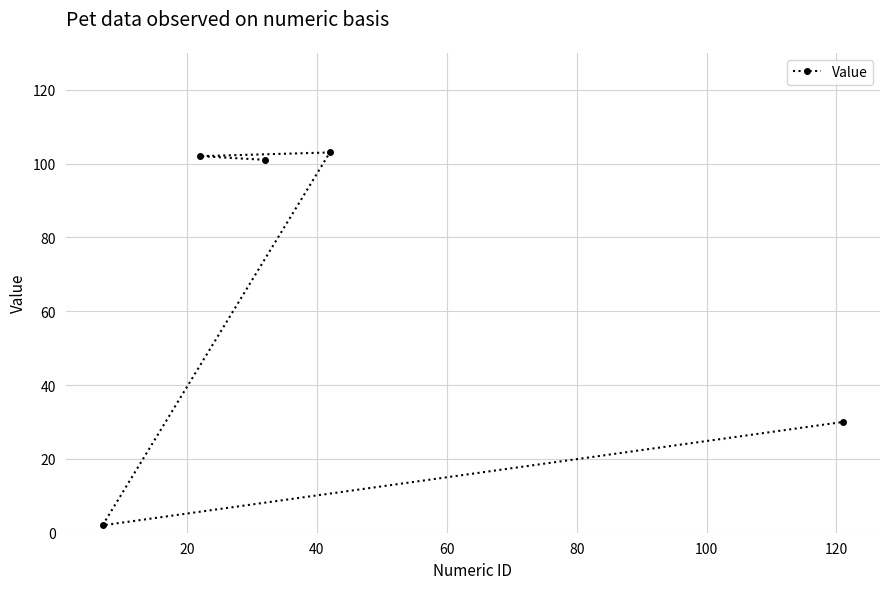

What is the difference between the second highest and minimum values?

100